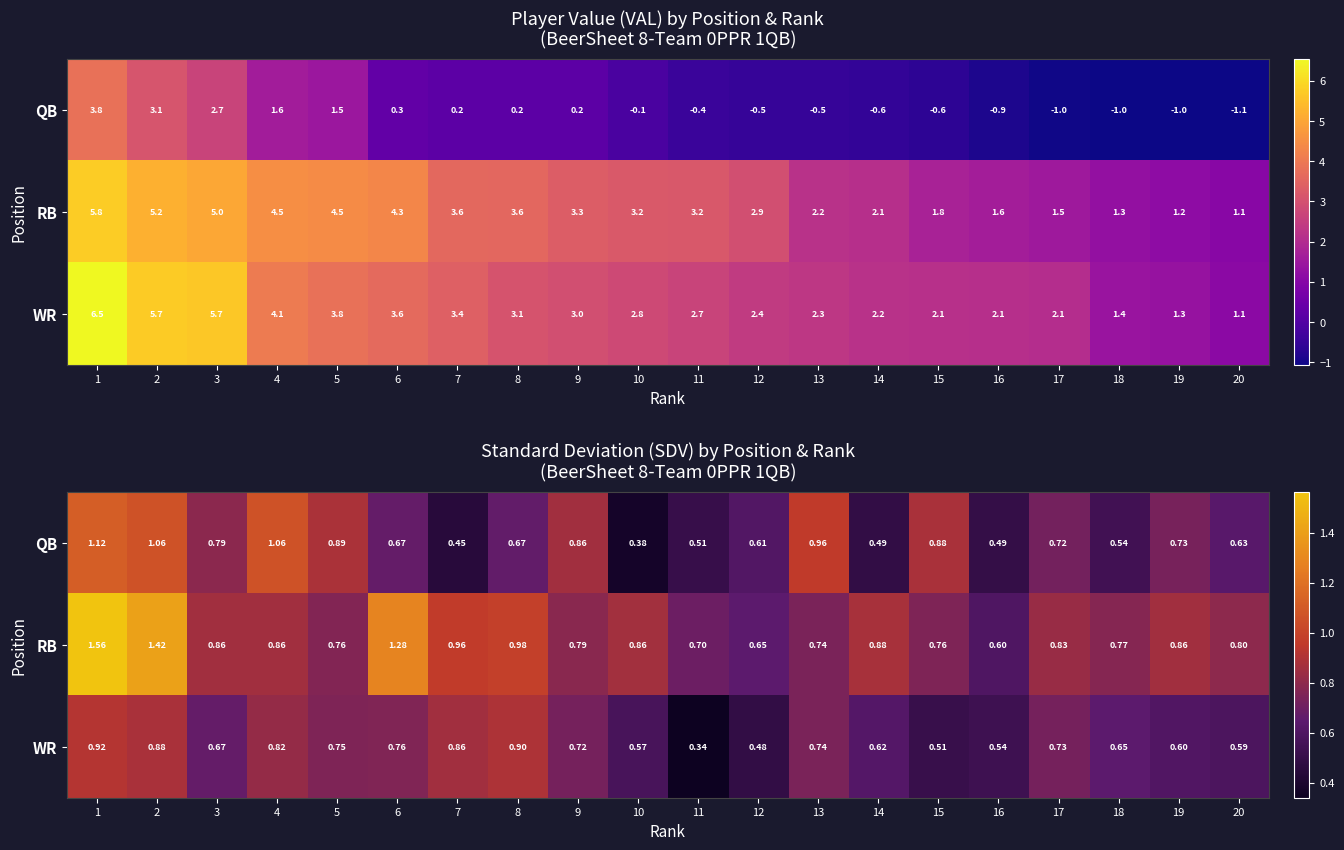

Read the WR value at 13.

0.7